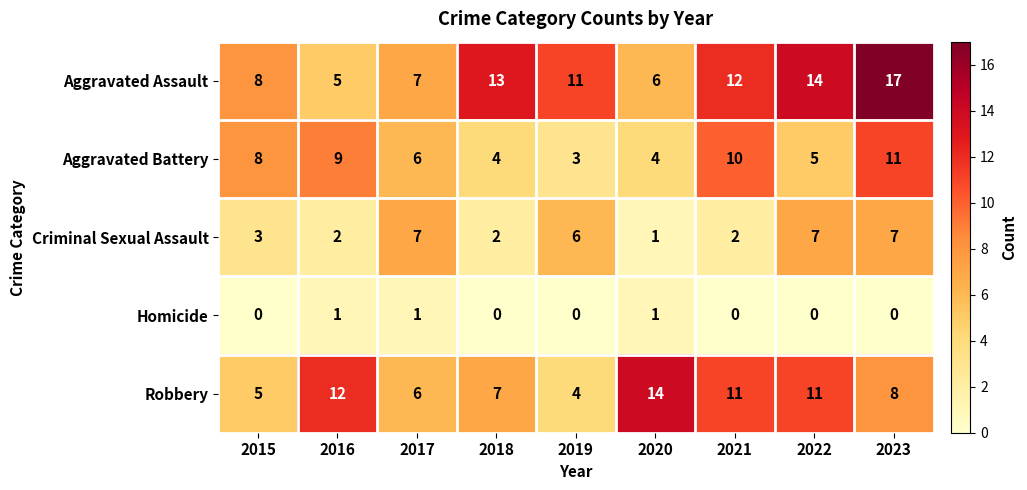

Which series has the largest total across all categories?

Aggravated Assault